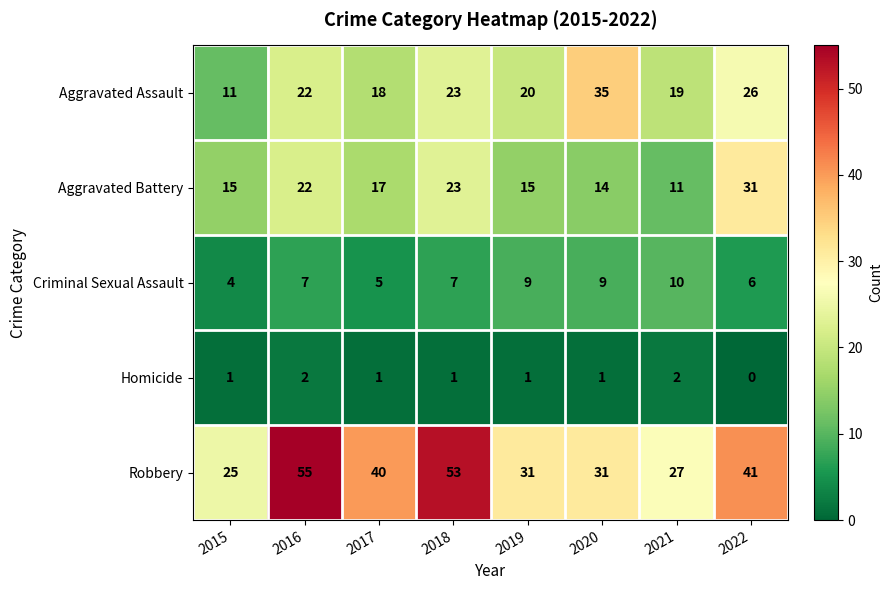

Rank the categories by Aggravated Assault value from lowest to highest.

2015, 2017, 2021, 2019, 2016, 2018, 2022, 2020